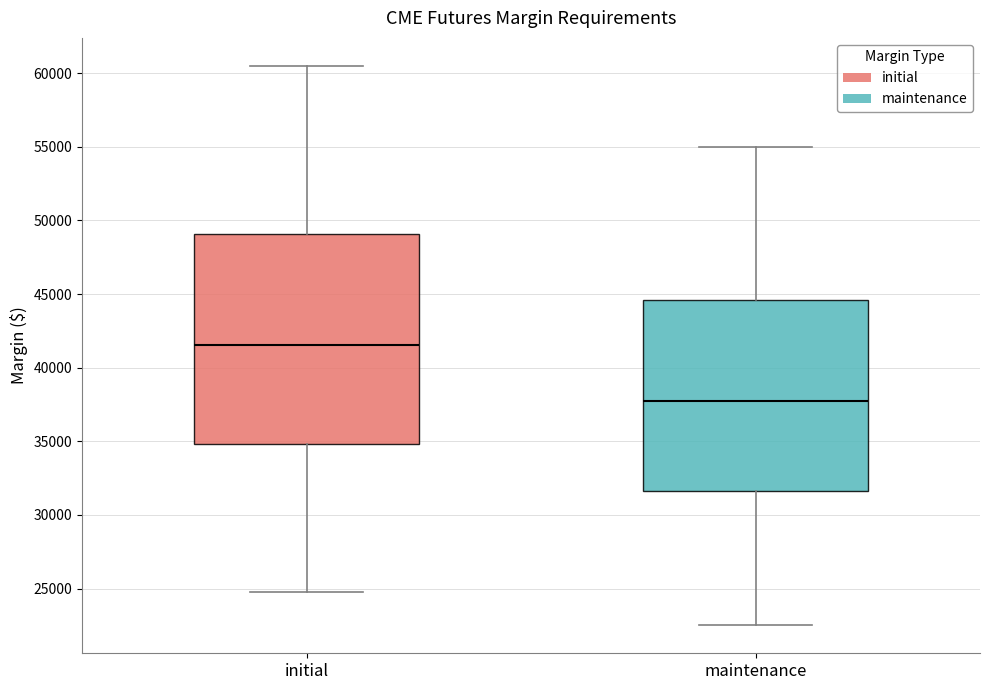

Reading left to right, transcribe this box plot: for each box, give where its median line is, the range the box spans, and where its two whiskers end, as read against the y-axis. The values are not printed on the chart, so give them approximately, as read against the axis.

initial: median 41500, box 35000 to 49000, whiskers 25000 to 60500
maintenance: median 38000, box 31500 to 44500, whiskers 22500 to 55000